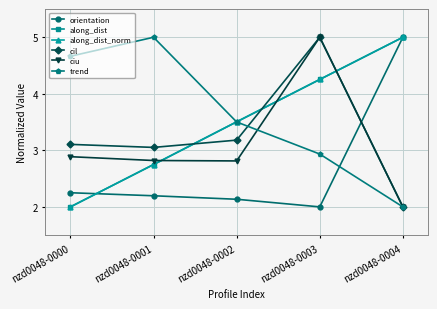

What is the total value across all series at nzd0048-0003?

23.4